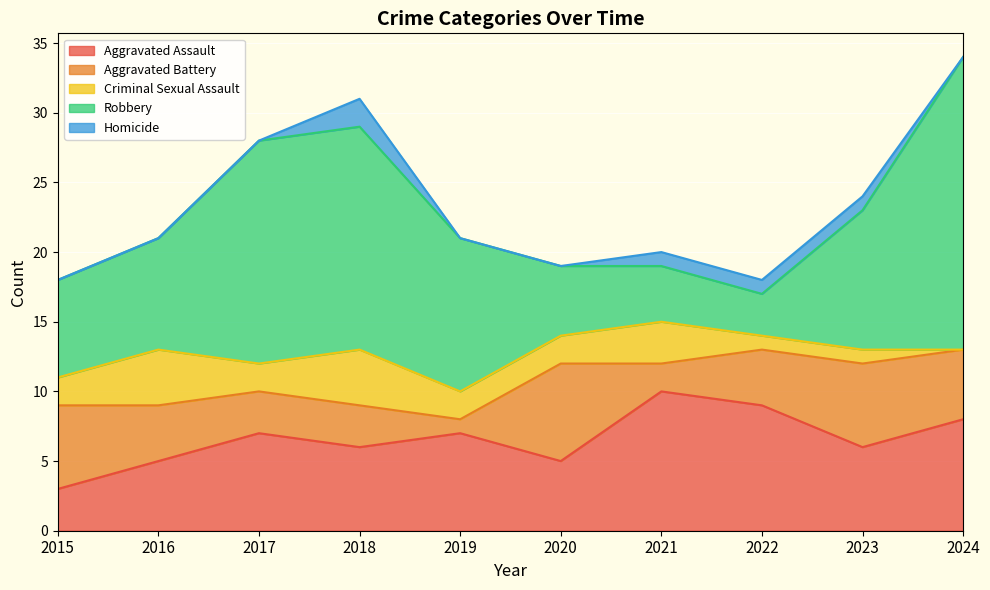

What is the difference between the highest and lowest values at 2020?

7